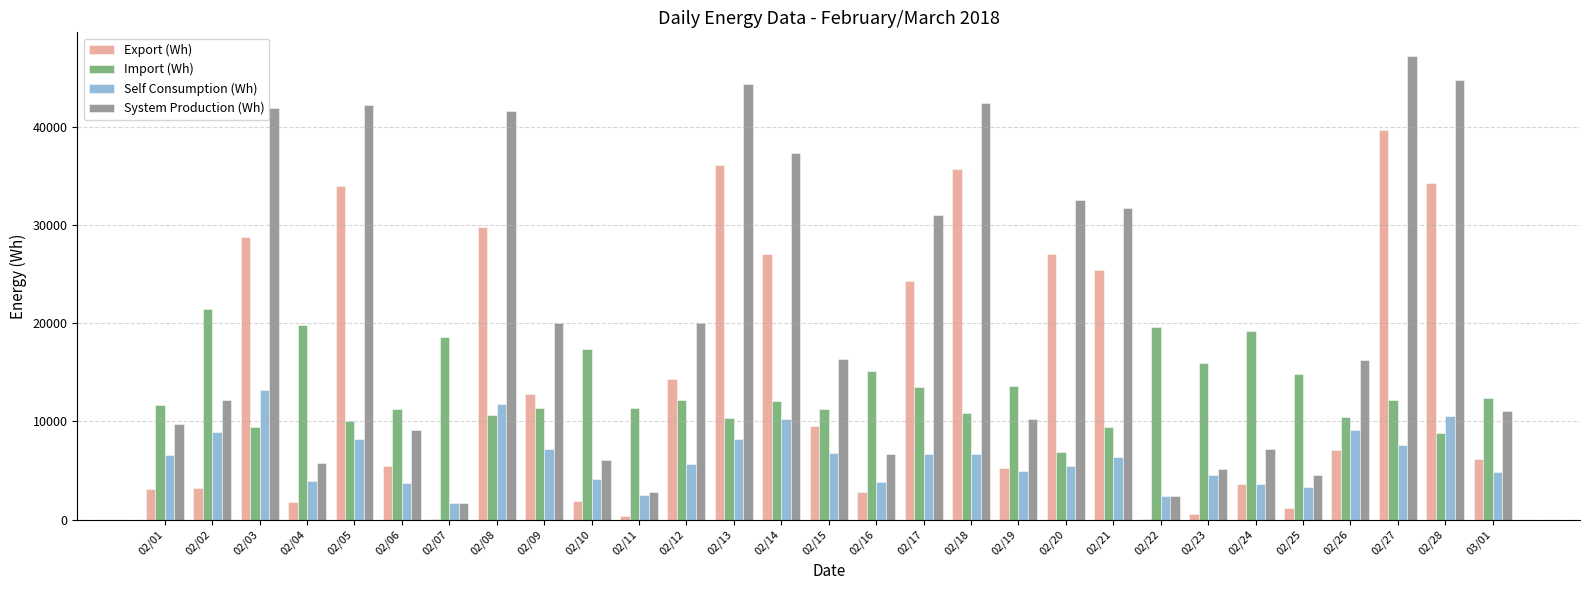

What is the sum of all Self Consumption (Wh) values?

182907